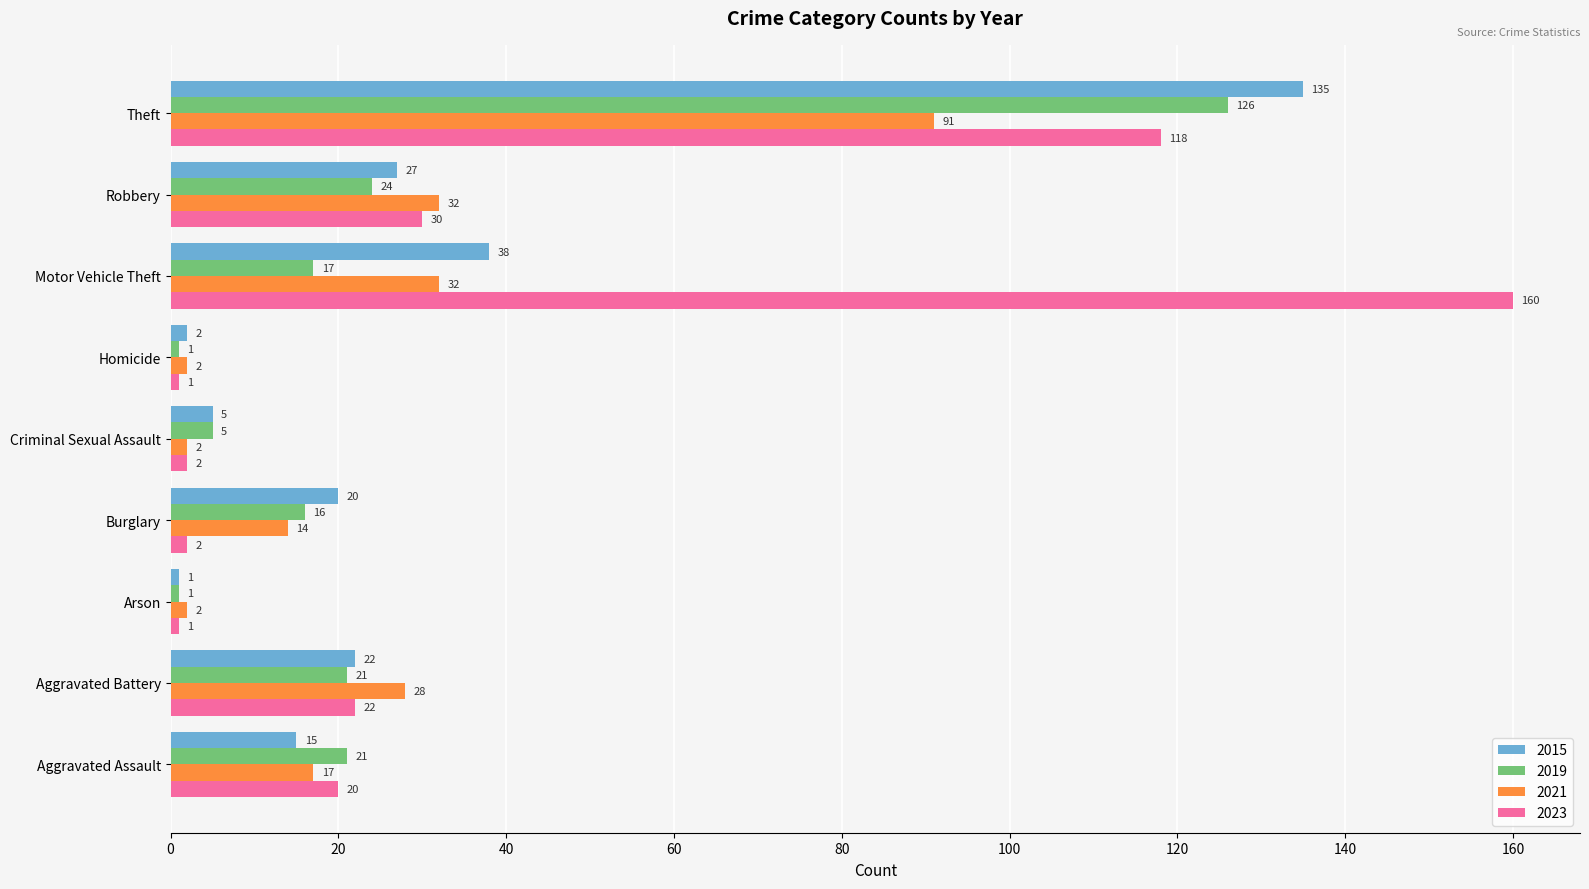

Between Burglary and Criminal Sexual Assault, which series saw the biggest shift?

2015